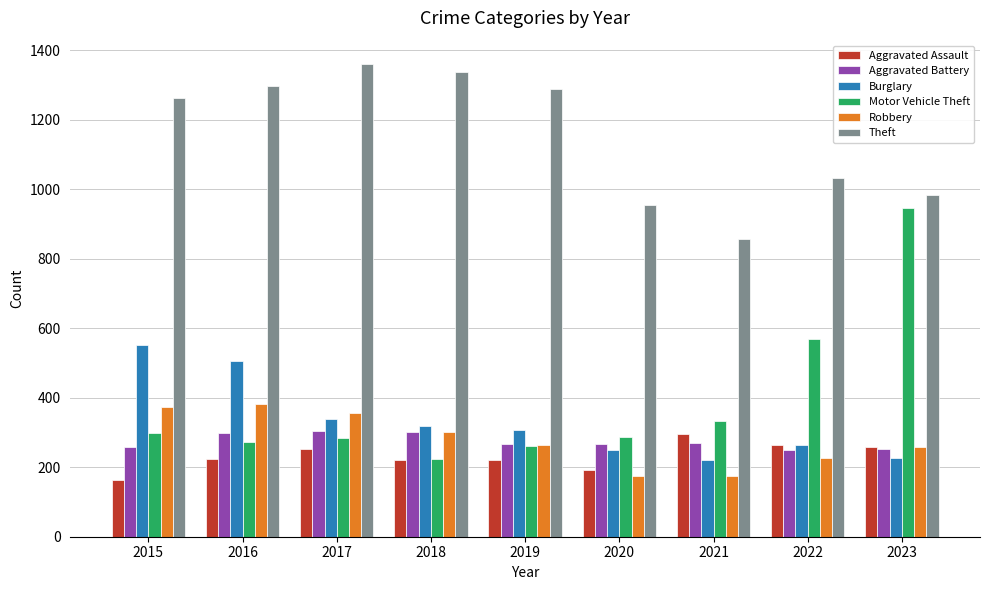

Which series has the widest spread of values?

Motor Vehicle Theft